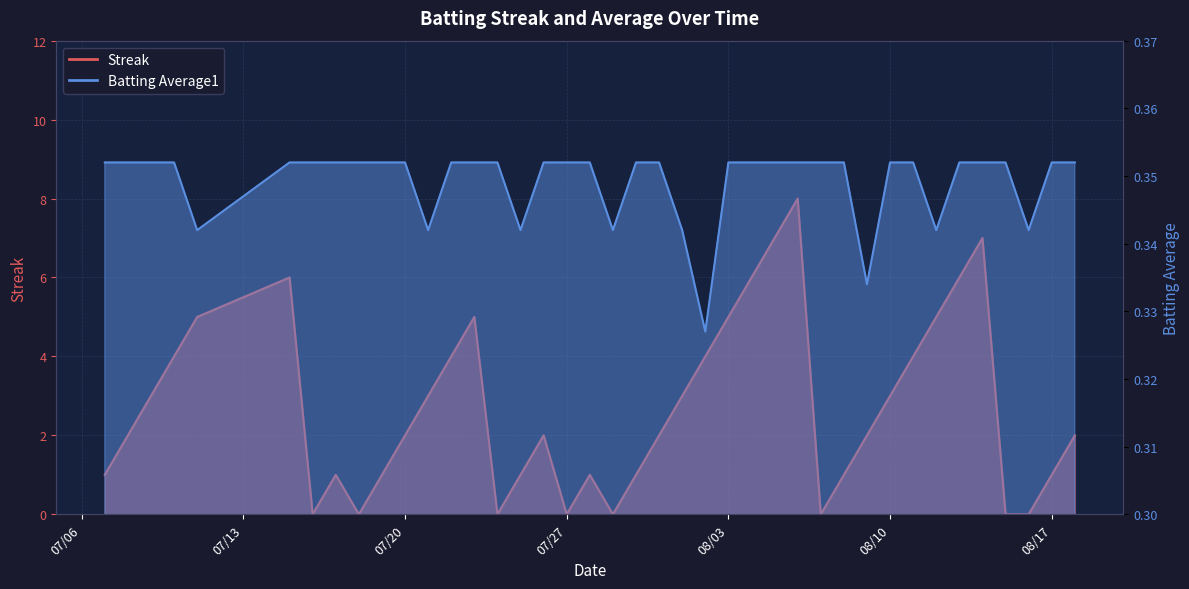

What value does the Batting Average1 series have at 2010-08-04?

0.4